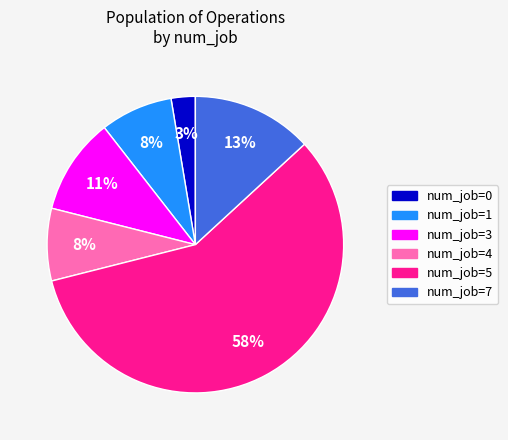

To the nearest percent, what is the average slice percentage?

17%